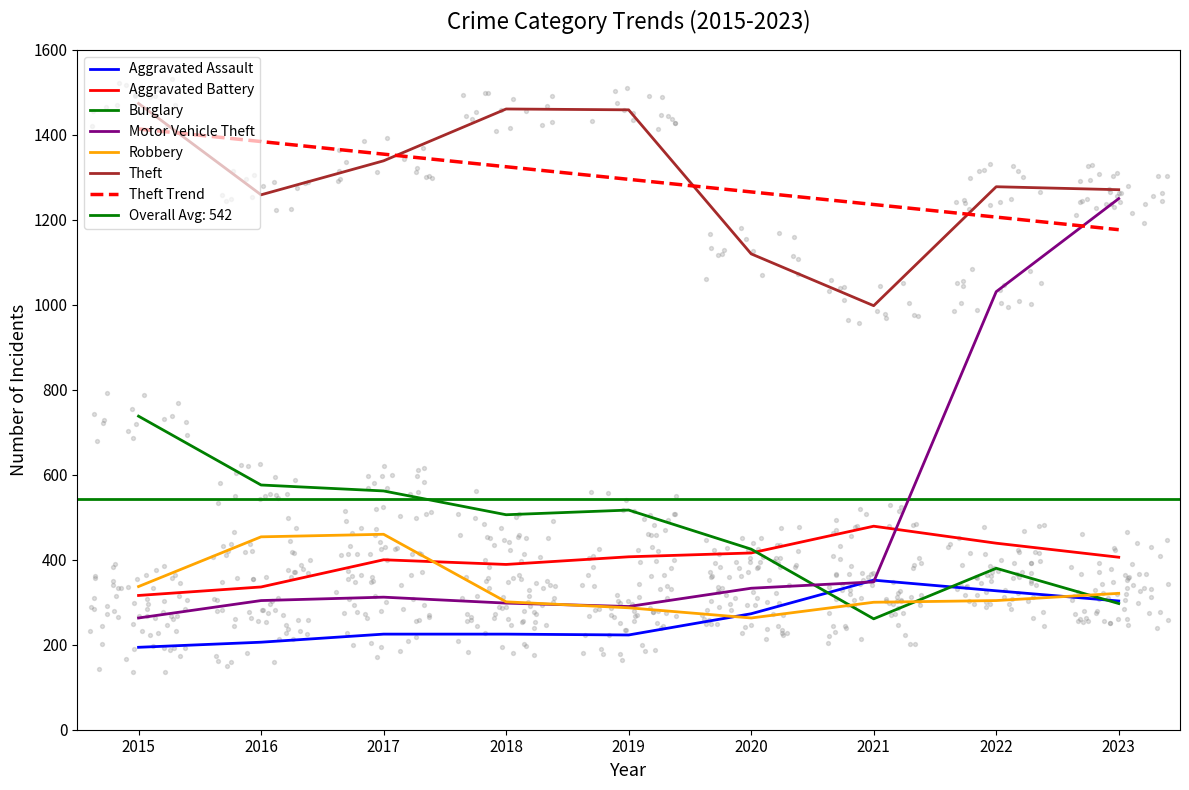

Which series has the widest spread of Y values?

Motor Vehicle Theft